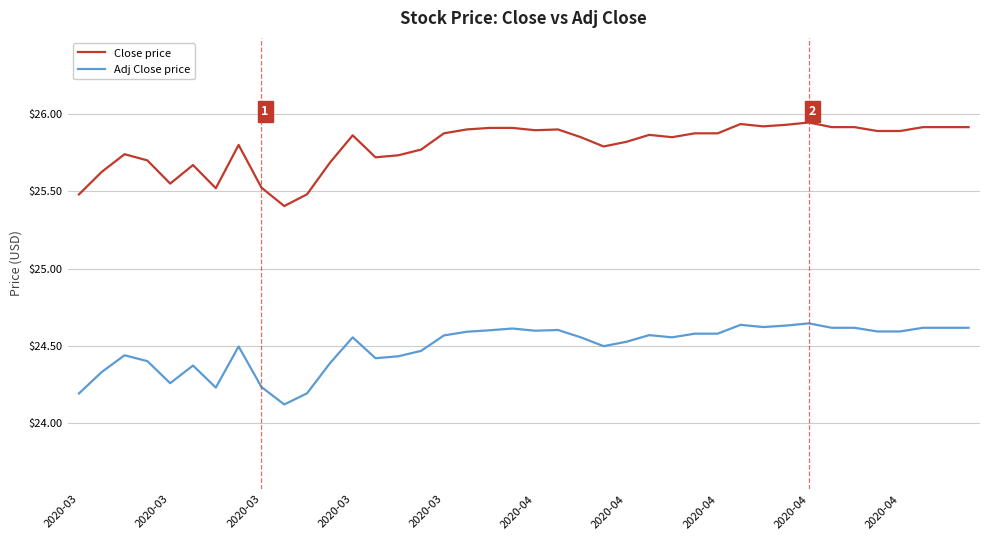

True or false: Close price and Adj Close price cross at least once.

False